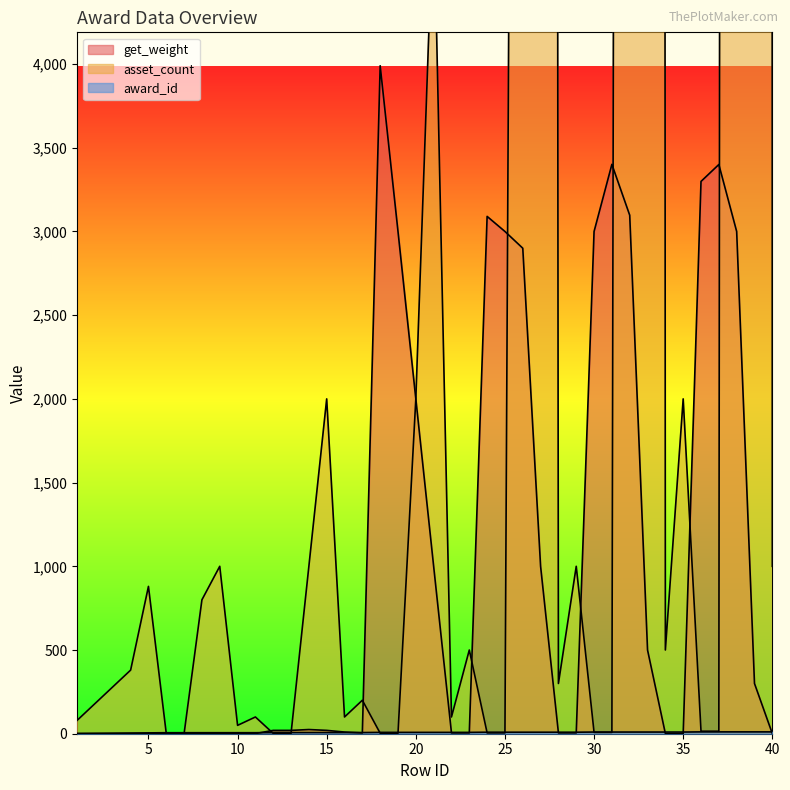

Reading right to left, extract all data points from this chart.

award_id: 40=11	39=11	38=11	37=11	36=11	35=10	34=10	33=10	32=10	31=10	30=10	29=9	28=9	27=9	26=9	25=9	24=9	23=8	22=8	21=8	20=8	19=8	18=8	17=7	16=7	15=7	14=7	13=7	12=7	11=6	10=6	9=6	8=6	7=6	6=6	5=5	4=4	3=3	2=2	1=1
asset_count: 40=1000	39=500000	38=100000	37=15	36=15	35=2000	34=500	33=200000	32=50000	31=8	30=8	29=1000	28=300	27=100000	26=20000	25=5	24=5	23=500	22=100	21=5000	20=2000	19=3	18=3	17=200	16=100	15=2000	14=1000	13=2	12=2	11=100	10=50	9=1000	8=800	7=1	6=1	5=880	4=380	3=280	2=180	1=80
get_weight: 40=1	39=300	38=3000	37=3400	36=3299	35=1	34=1	33=500	32=3097	31=3401	30=3000	29=5	28=5	27=1000	26=2900	25=3000	24=3090	23=5	22=5	21=1000	20=2000	19=3000	18=3990	17=5	16=10	15=20	14=25	13=20	12=20	11=1	10=1	9=2	8=2	7=2	6=2	5=1	4=1	3=1	2=1	1=1